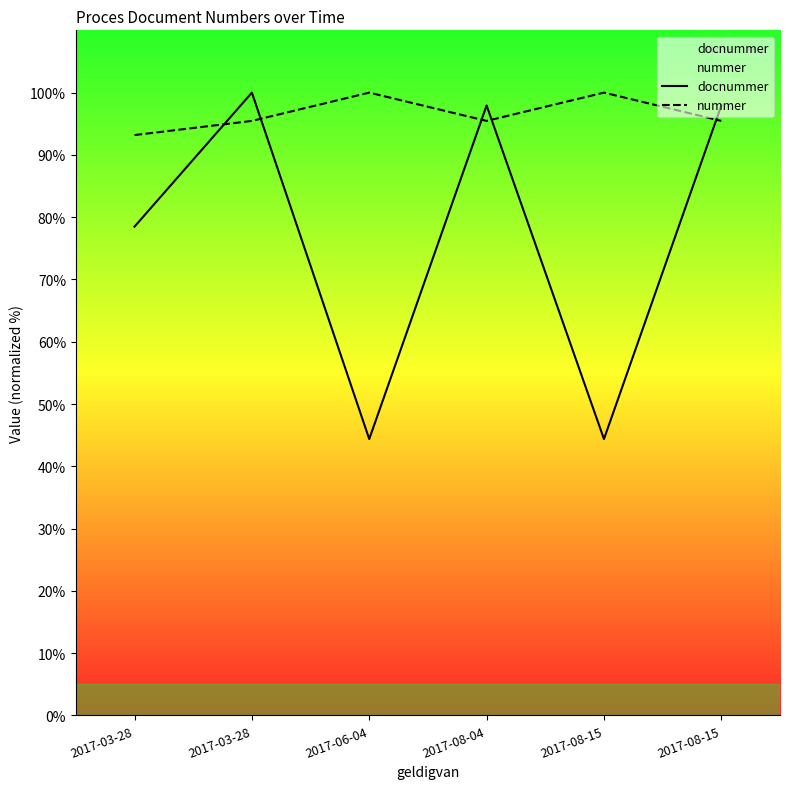

In nummer, how many points are higher than both neighbors (excluding endpoints)?

2